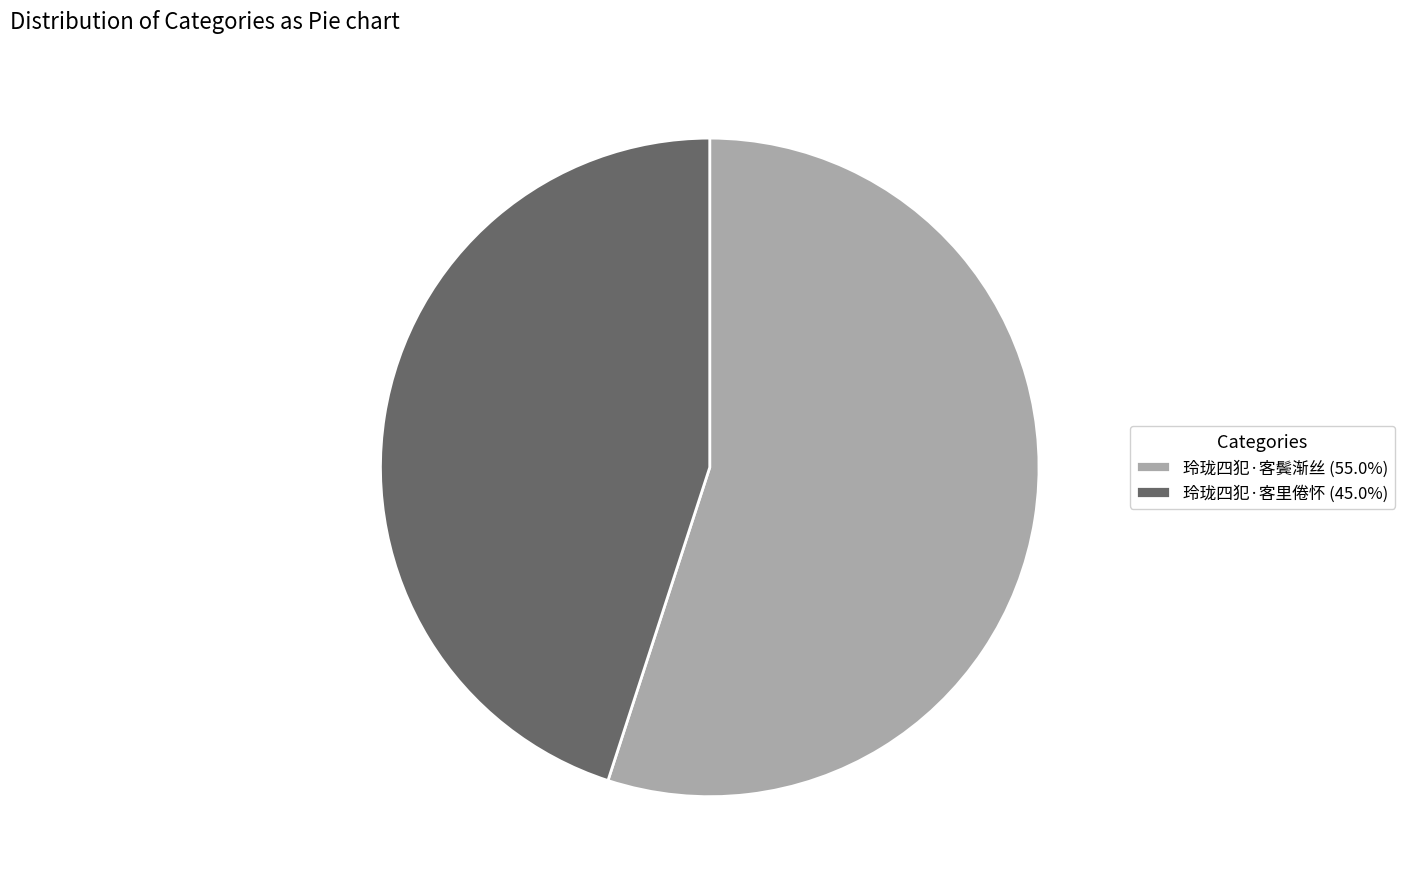

Is it true that 玲珑四犯·客里倦怀 is 36% of the pie?

False